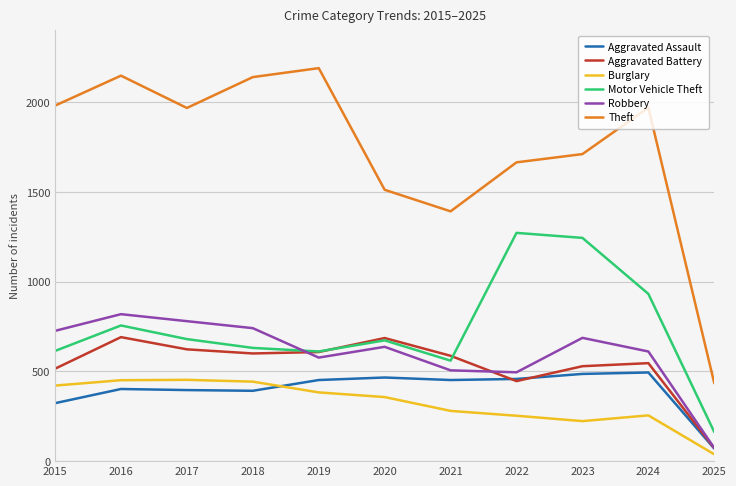

Which series has the widest spread of values?

Theft